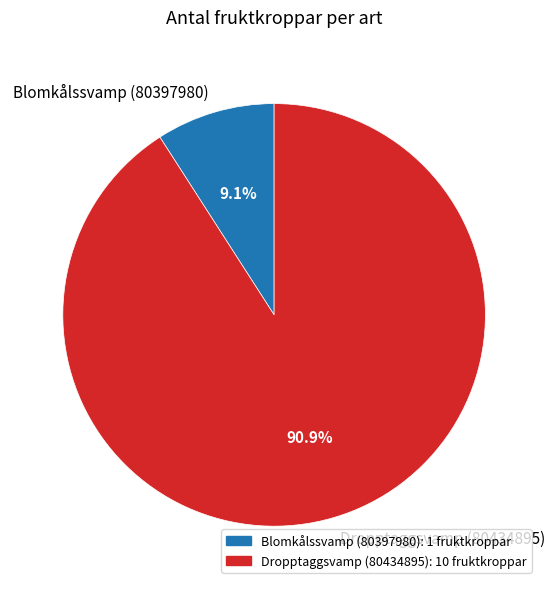

Which category has the biggest portion of the pie?

Dropptaggsvamp (80434895)